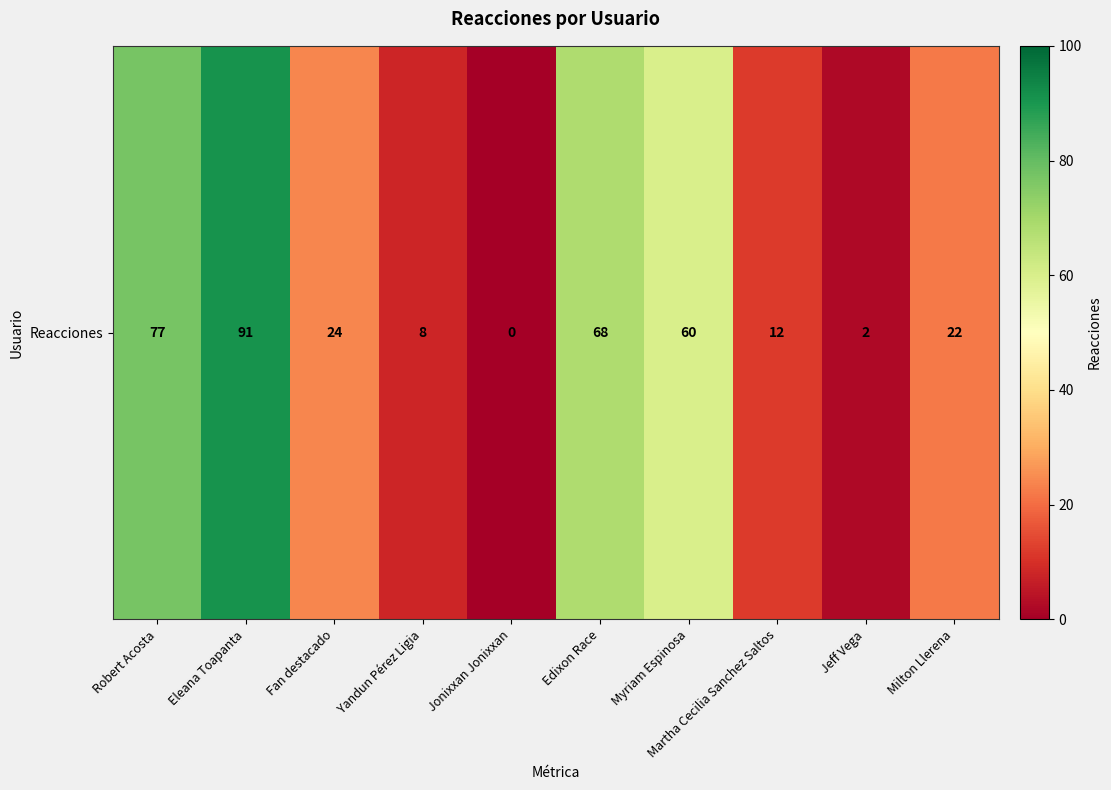

At which label does the data first exceed 24?

Robert Acosta